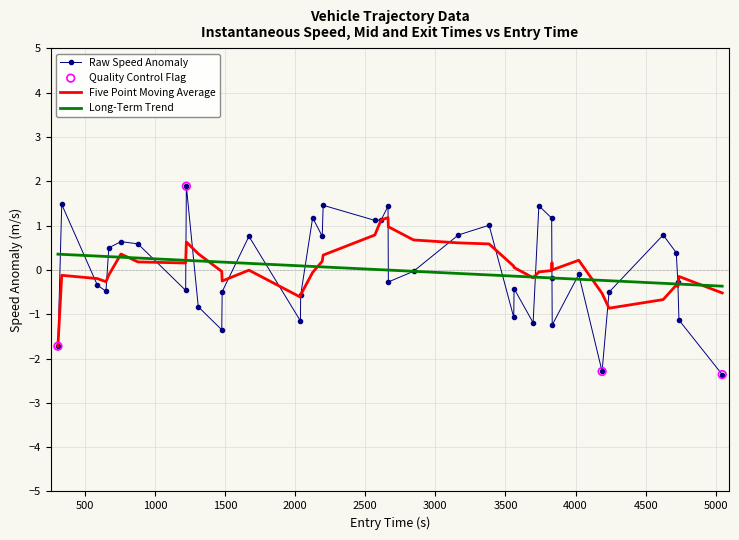

Which series has the largest range (max minus min)?

Raw Speed Anomaly